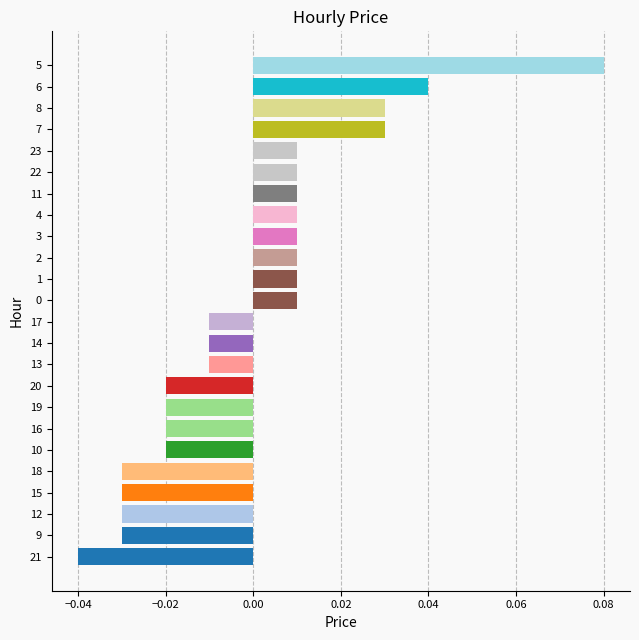

Which category has the lowest value across all series?

21